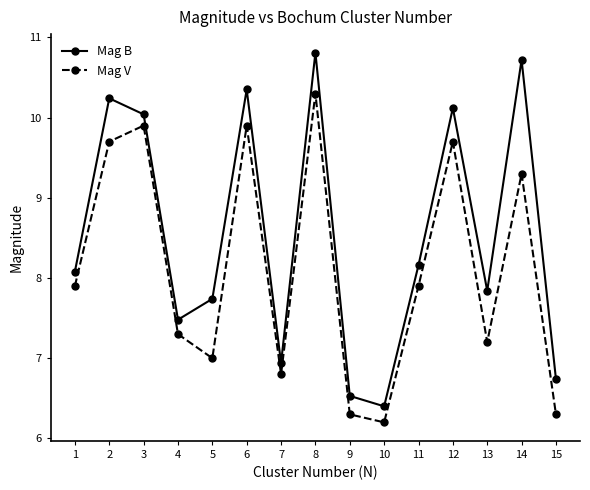

What are all the series names shown in the legend?

Mag B, Mag V